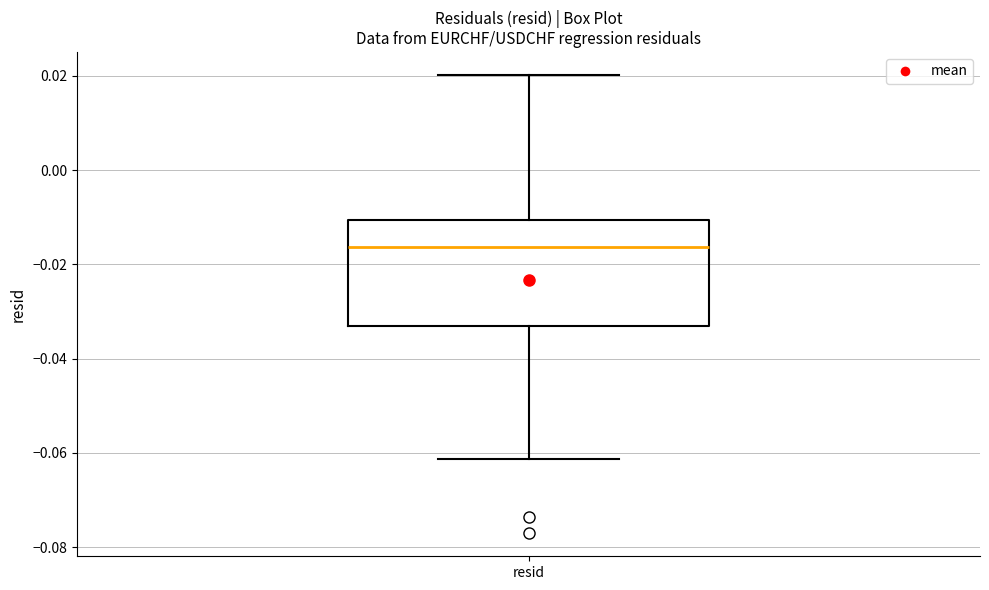

Transcribe this box plot: give where the median line is, the range the box spans, and where the two whiskers end, as read against the y-axis. The values are not printed on the chart, so give them approximately, as read against the axis.

median -0.016, box -0.034 to -0.010, whiskers -0.062 to 0.020